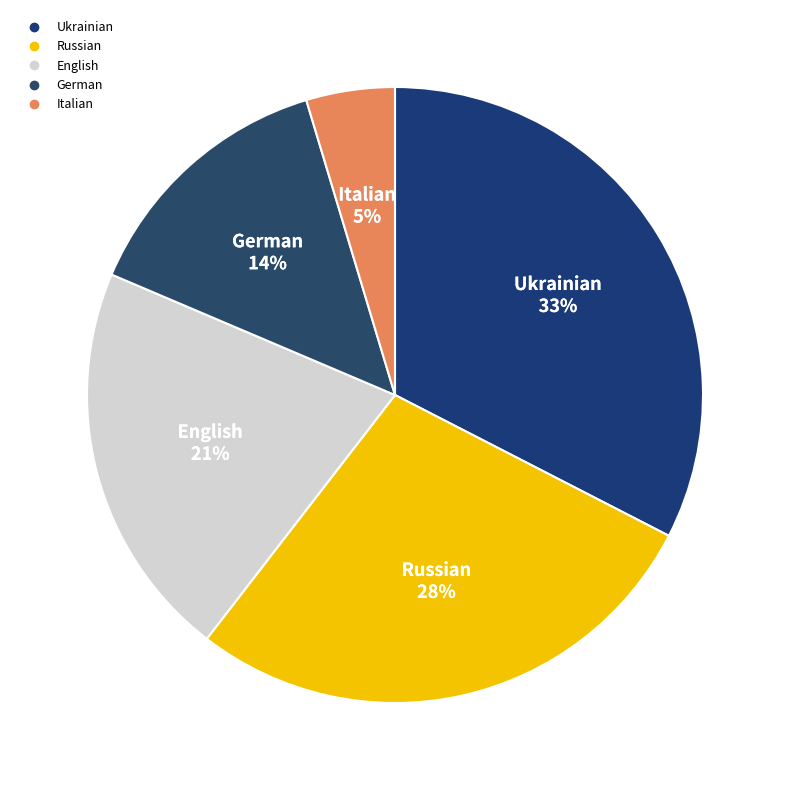

Is it true that Russian is 28% of the pie?

True